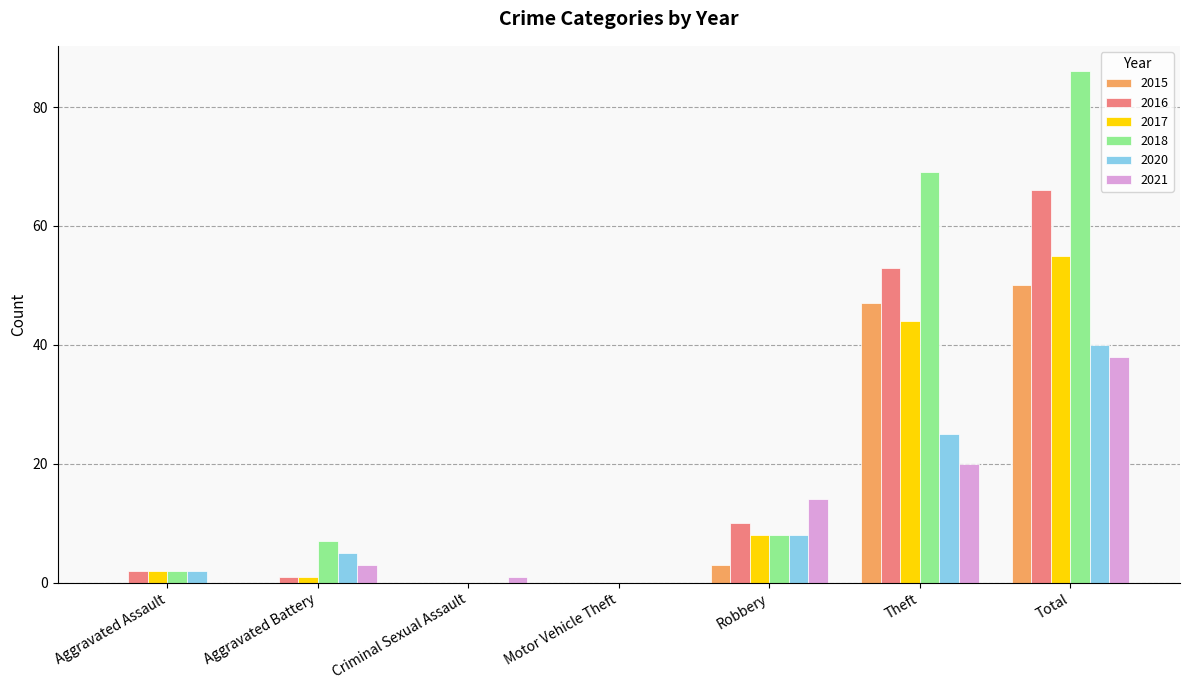

What is the approximate value of 2017 at Total?

55